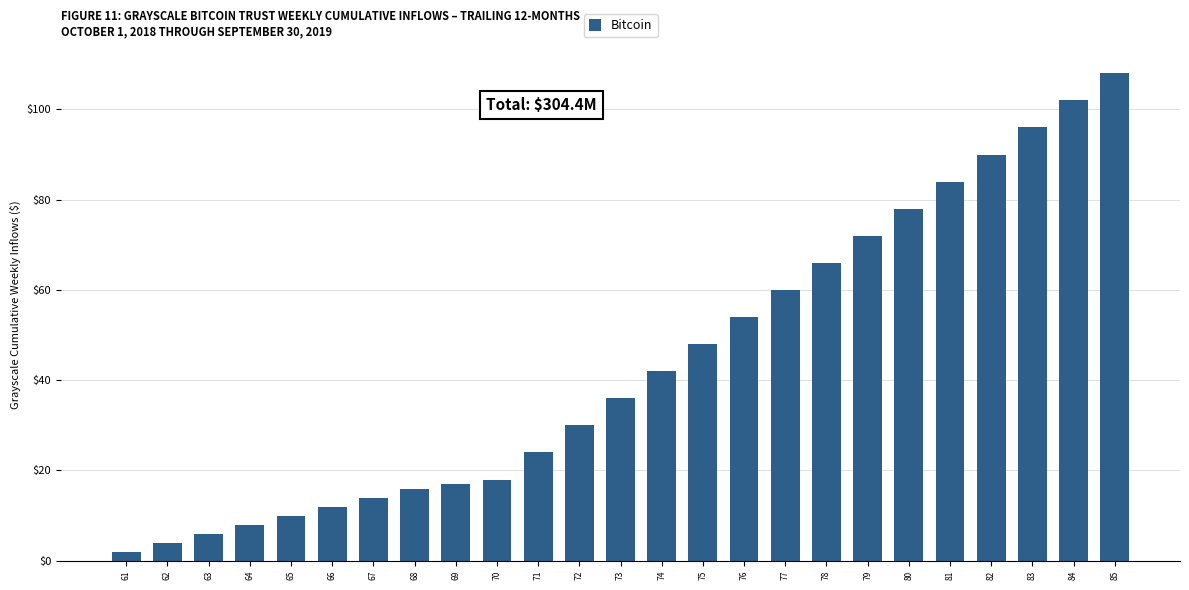

Are the bars grouped side by side (vs. stacked)?

No